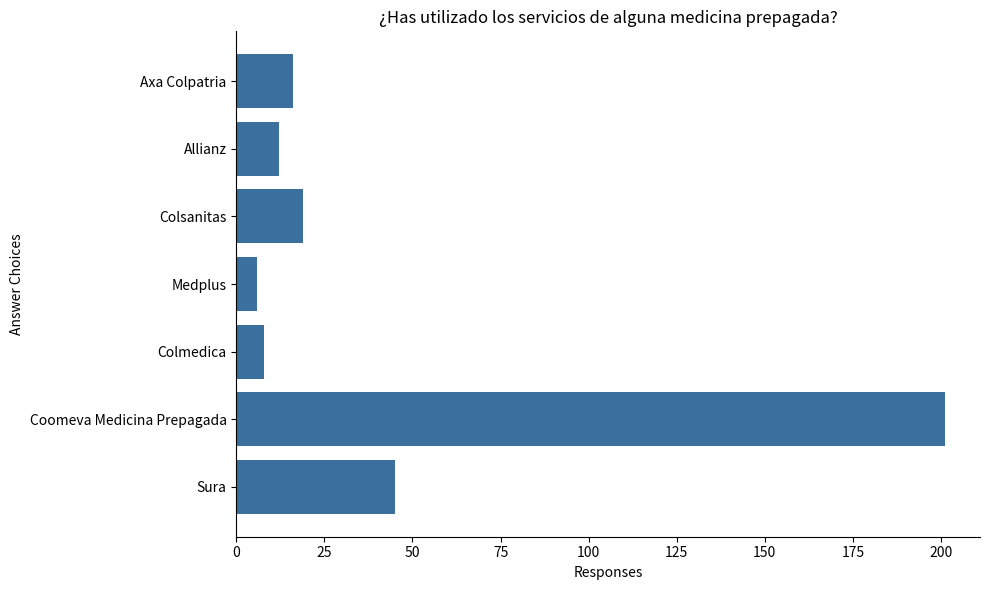

What is the difference between the second highest and minimum values?

39